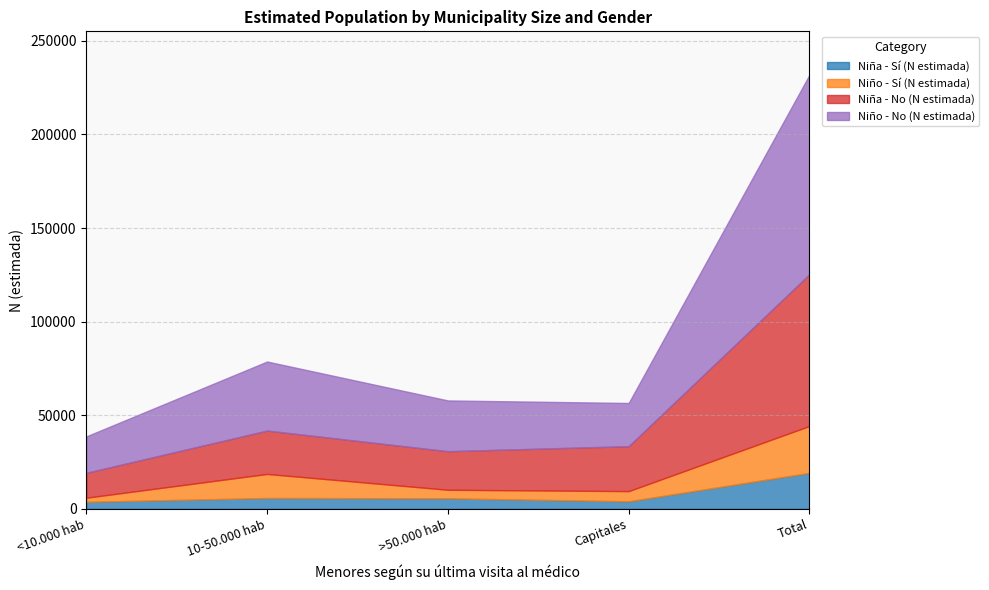

At which label is Niño - Sí (N estimada) closest to 13621?

10-50.000 hab